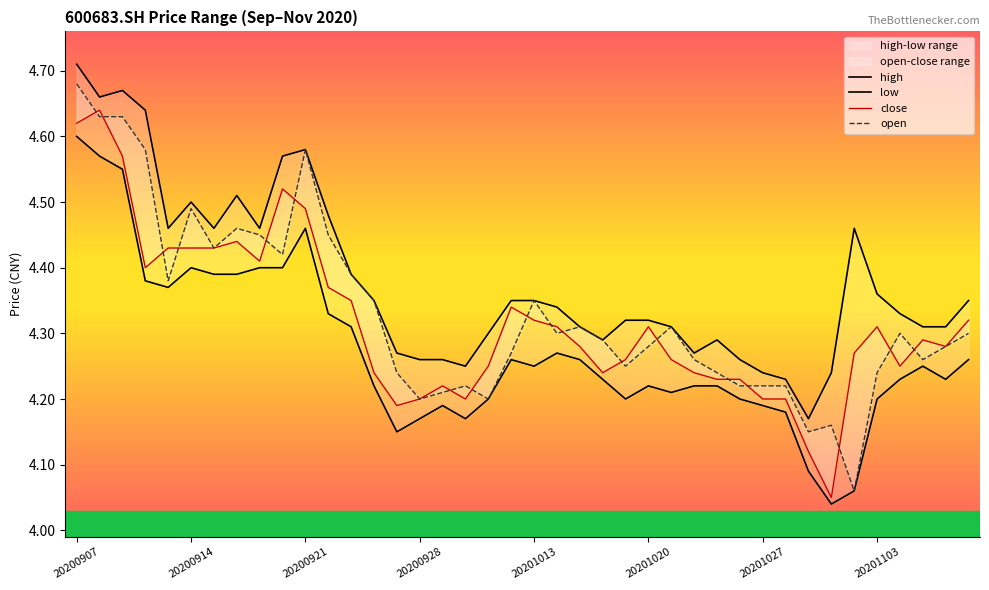

Where is the first local minimum for high?

20200908